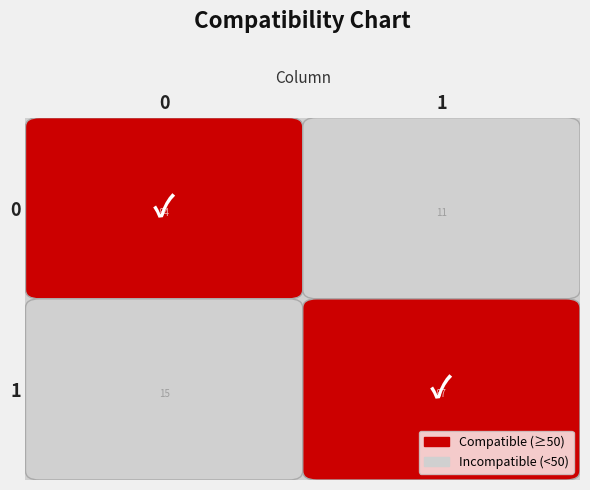

Count the 0 values in the range 11 to 84.

2